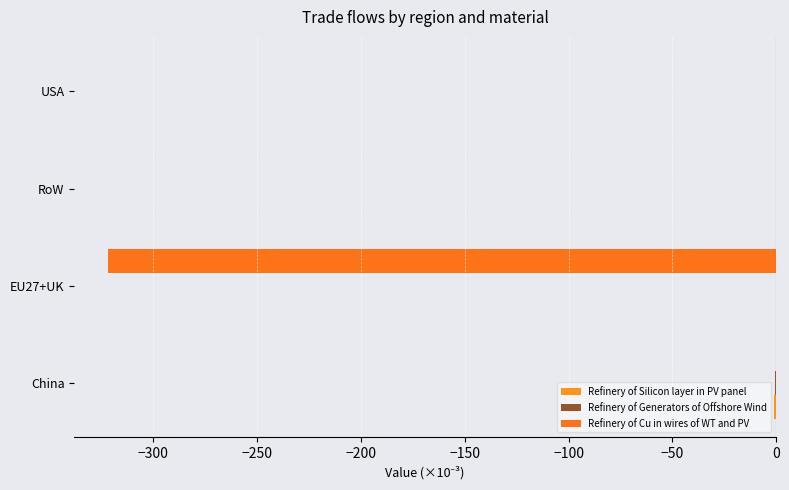

How many categories are shown in the chart?

4